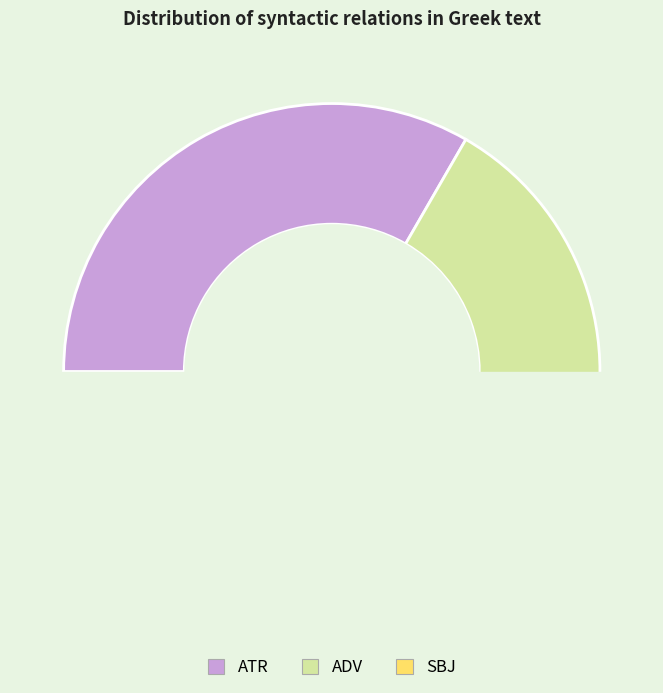

To the nearest percent, what is the difference between the largest and smallest slice percentages?

31%